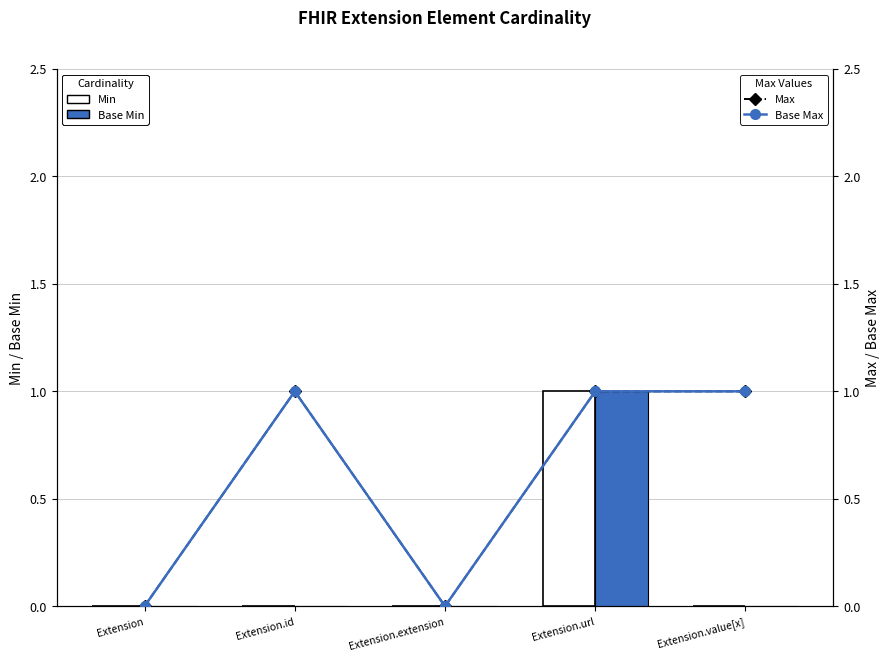

Between Extension.url and Extension.extension, which is larger?

Extension.url